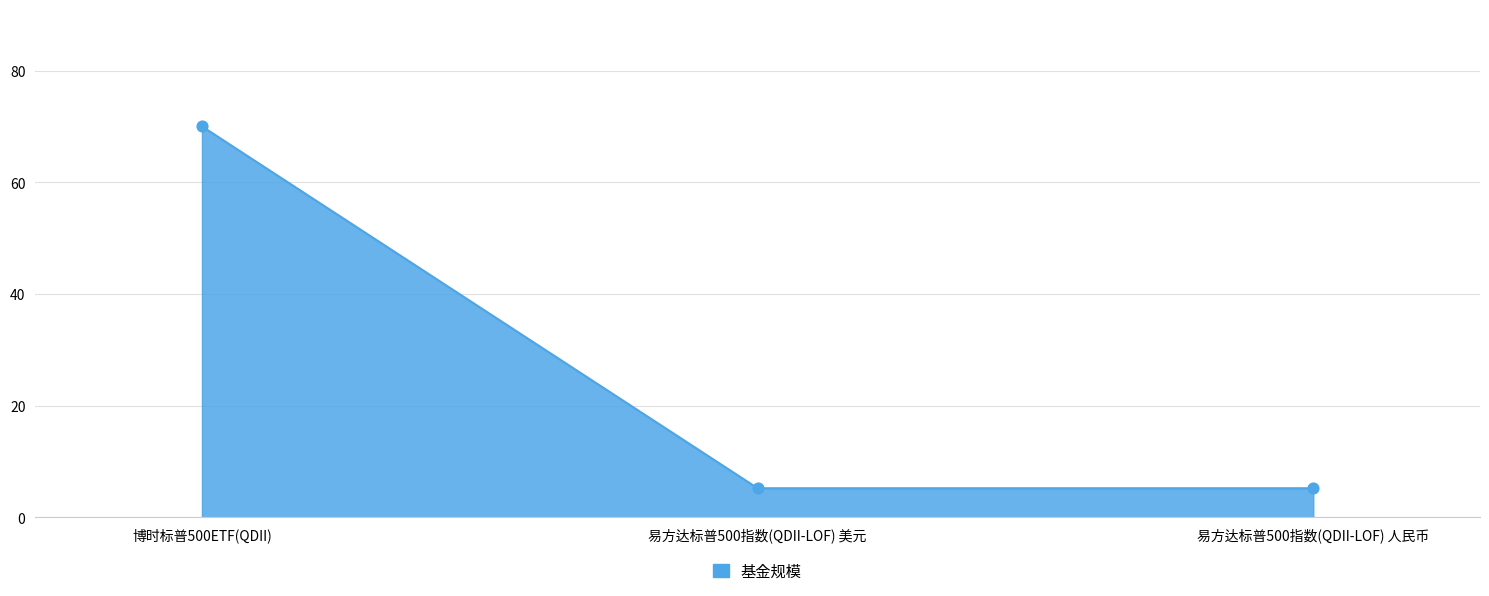

What is the change in value from 博时标普500ETF(QDII) to 易方达标普500指数(QDII-LOF) 人民币?

-64.8